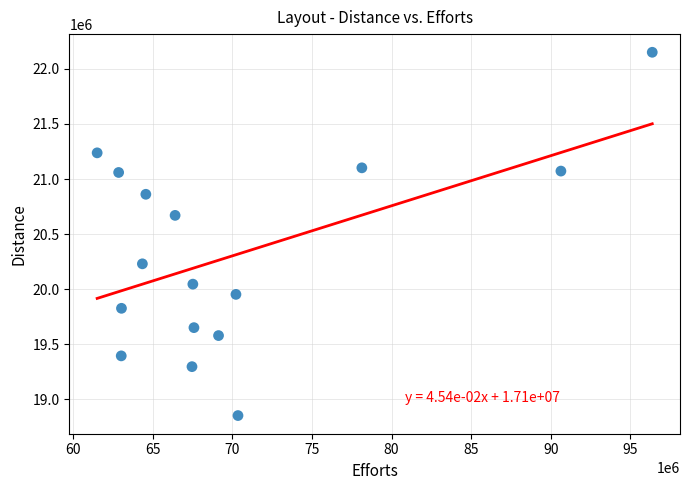

What Y value in the scatter plot is closest to 20501828?

20670094.8